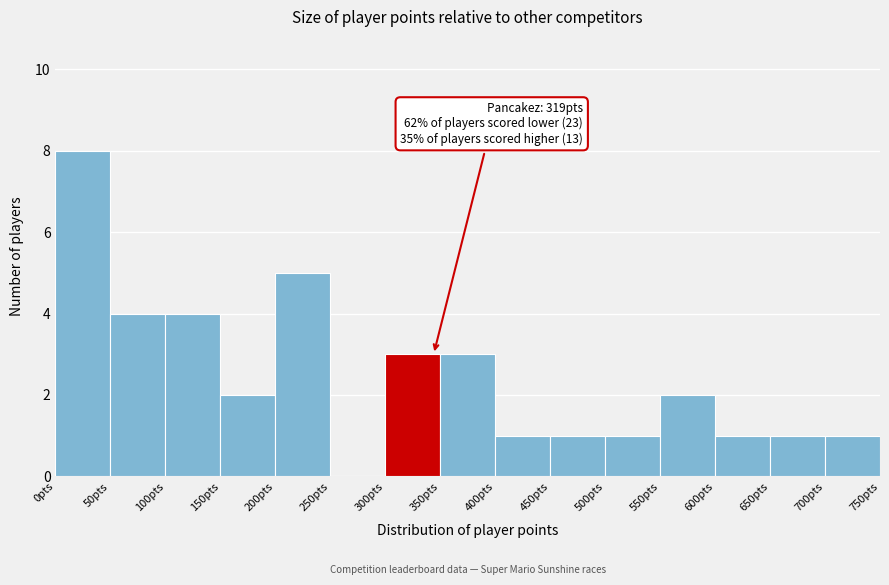

Over which range of the x-axis is the bar tallest?

0 to 50